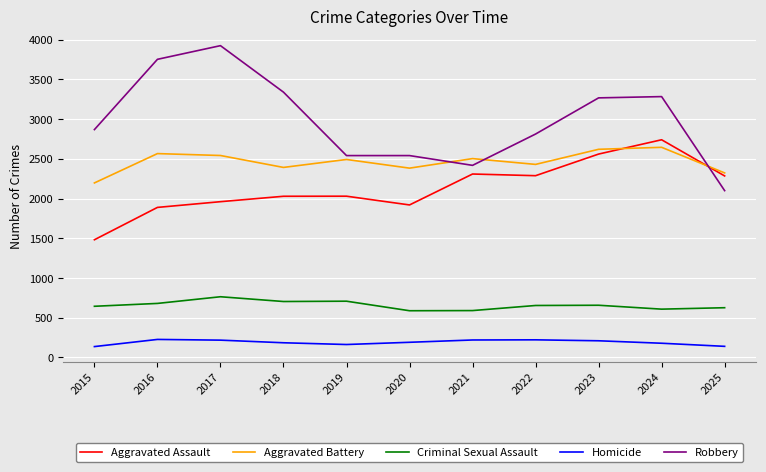

How many lines are shown in the chart?

5